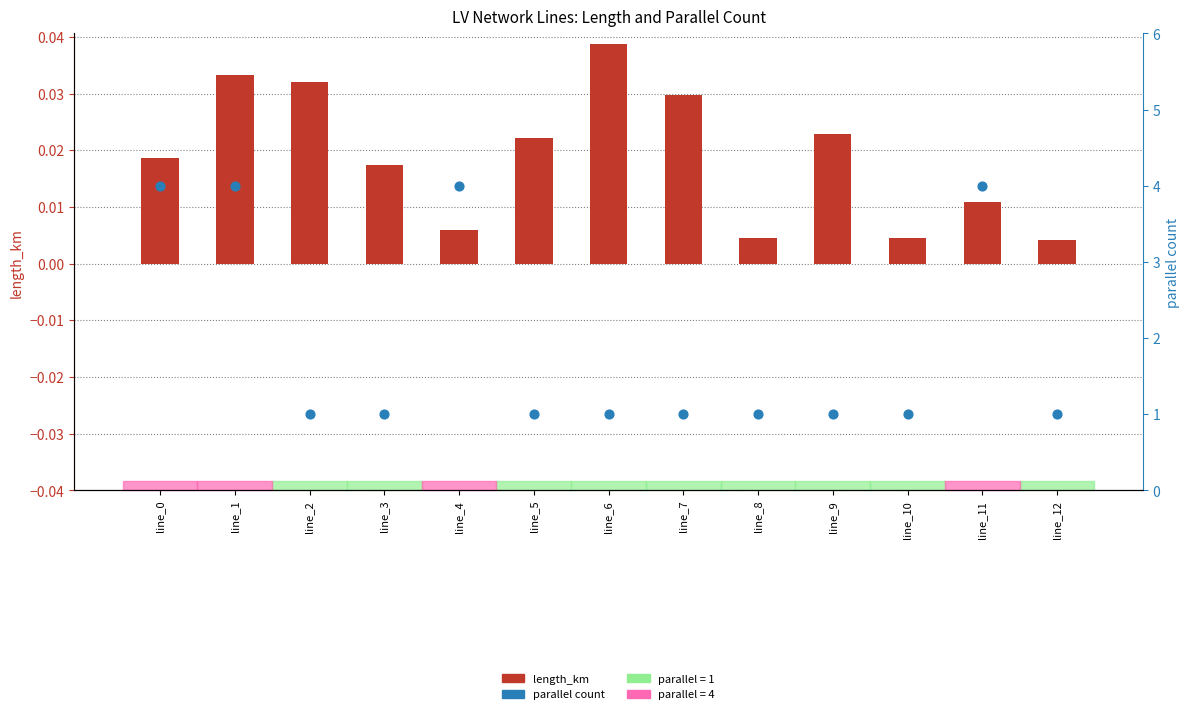

What is the total value across all series at line_9?

1.0